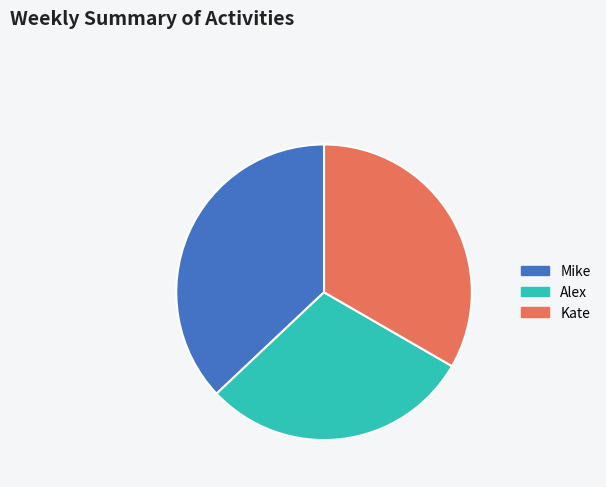

Rank the categories by value from highest to lowest.

Mike, Kate, Alex